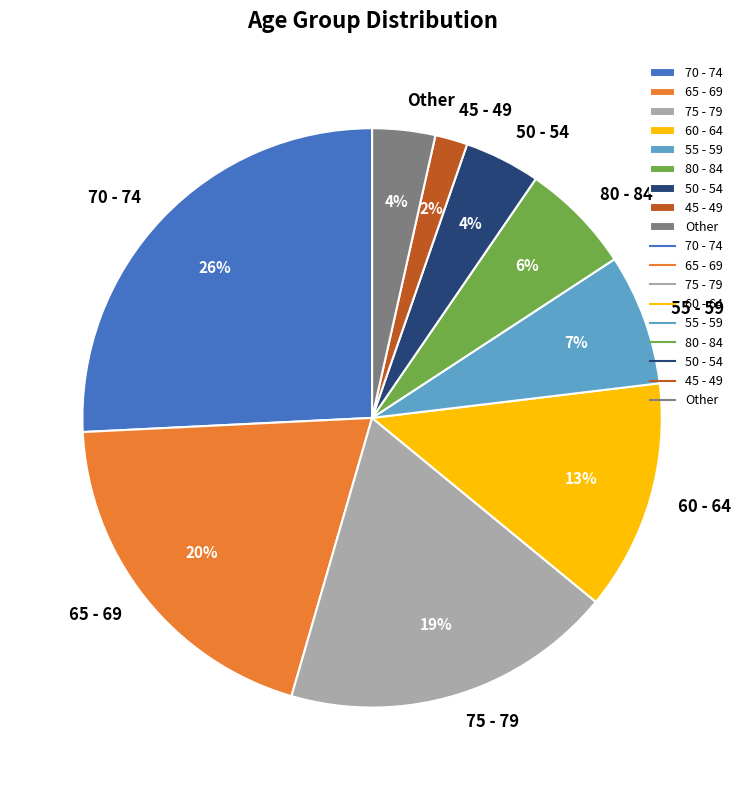

Do 80 - 84 and 65 - 69 together represent more than half of the pie?

No